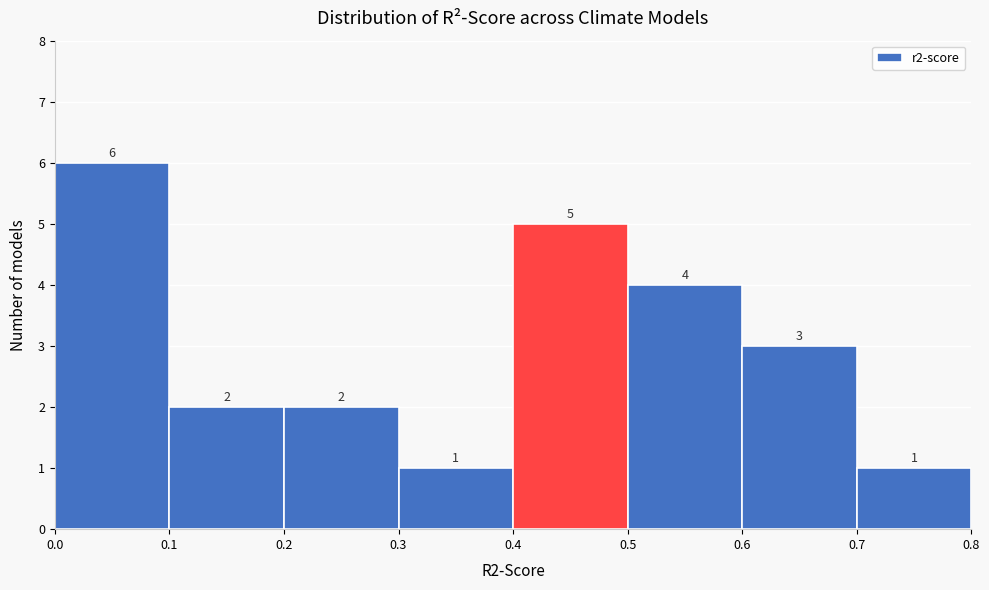

Reading left to right, list every bar in this chart as the range it spans on the x-axis followed by its height.

0.0 to 0.1: 6
0.1 to 0.2: 2
0.2 to 0.3: 2
0.3 to 0.4: 1
0.4 to 0.5: 5
0.5 to 0.6: 4
0.6 to 0.7: 3
0.7 to 0.8: 1